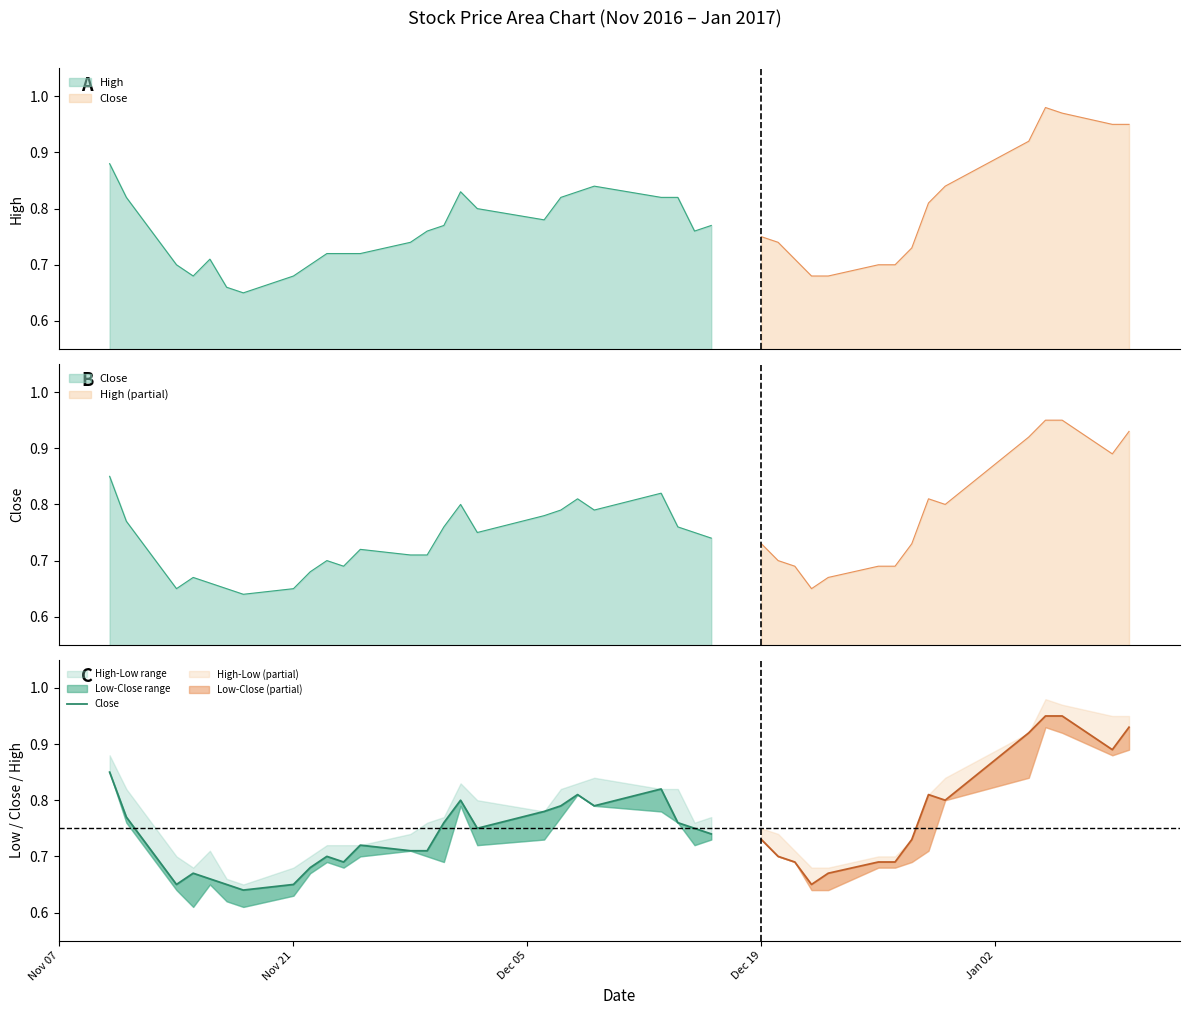

What is the difference between the second highest and minimum values?

0.2